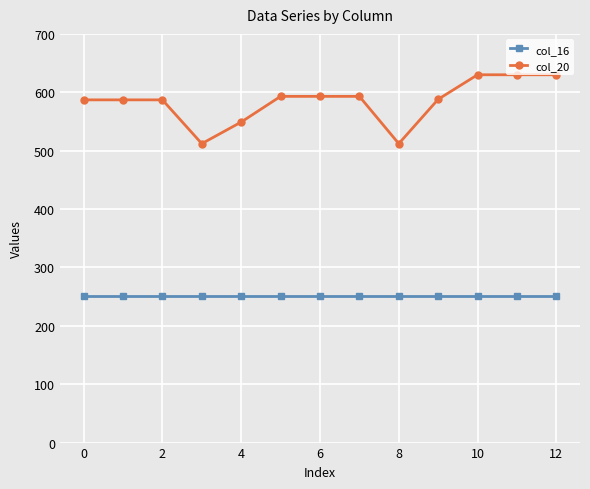

Which series has the widest spread of values?

col_20